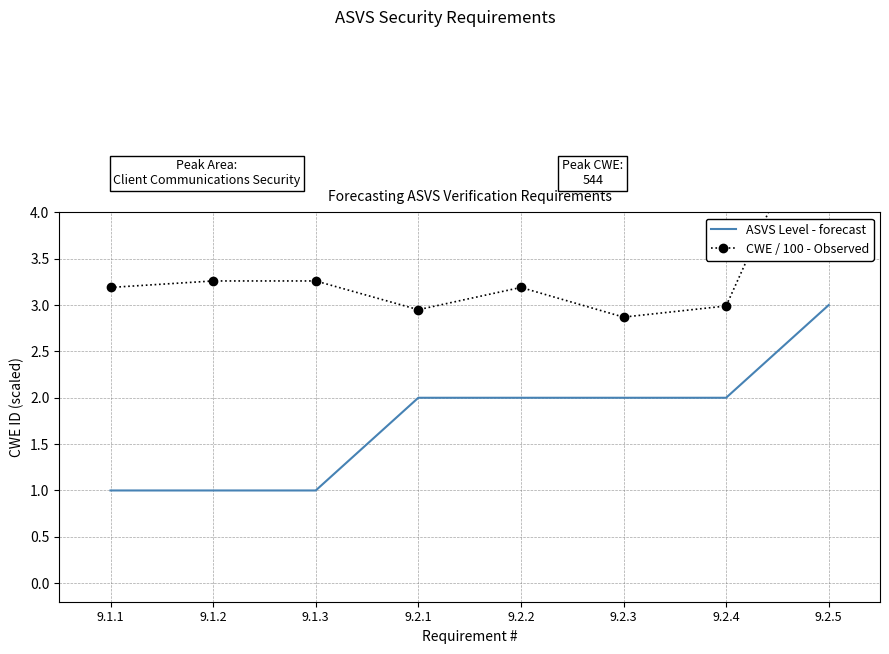

Rank the series by their maximum value, from lowest to highest.

ASVS Level - forecast, CWE / 100 - Observed